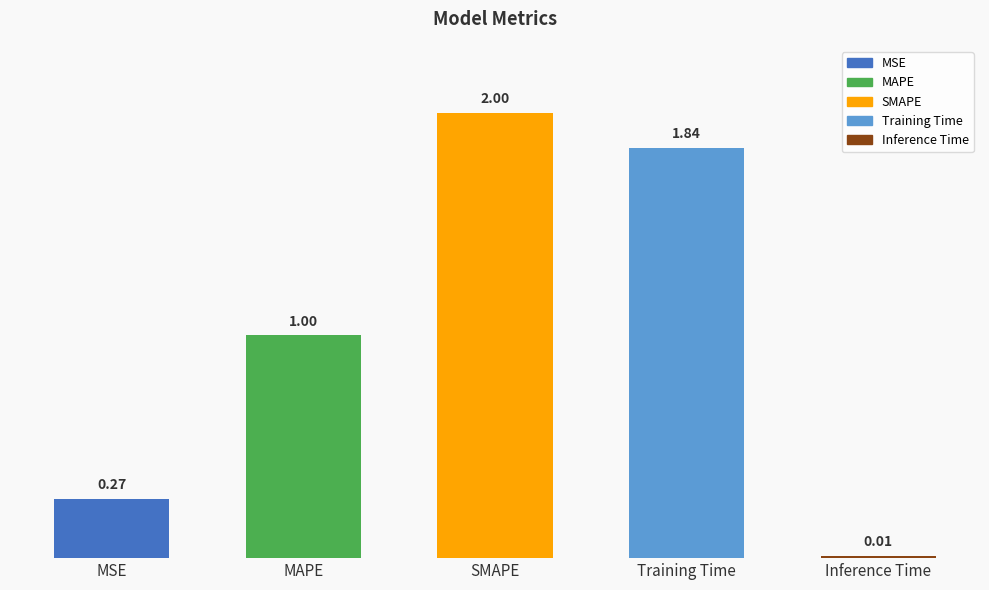

What is the maximum value shown in the chart?

2.0